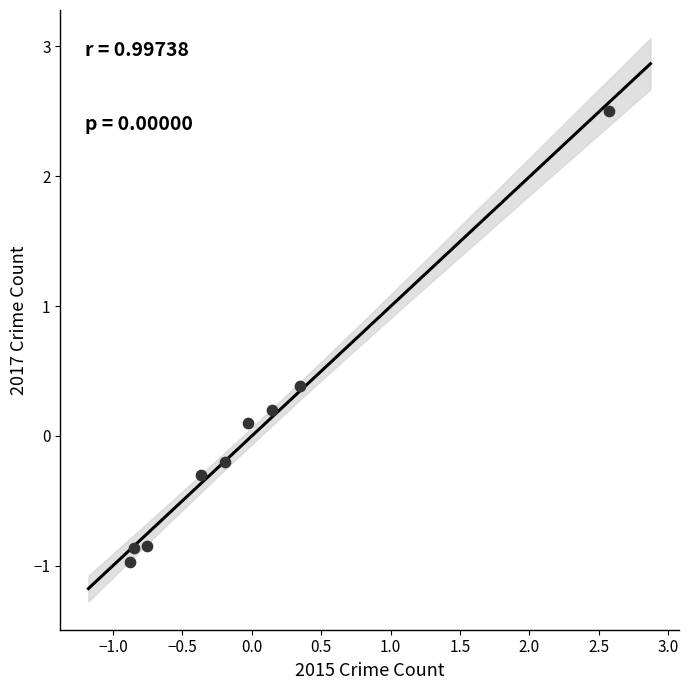

What is the range of Y values (max minus min)?

3.5